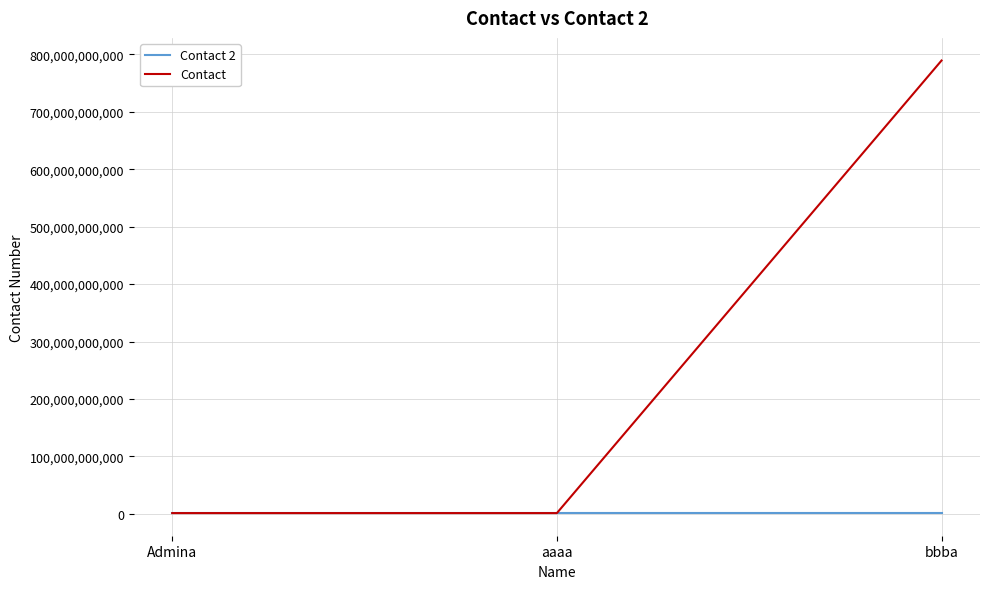

Is this an area chart (filled region under the line)?

No